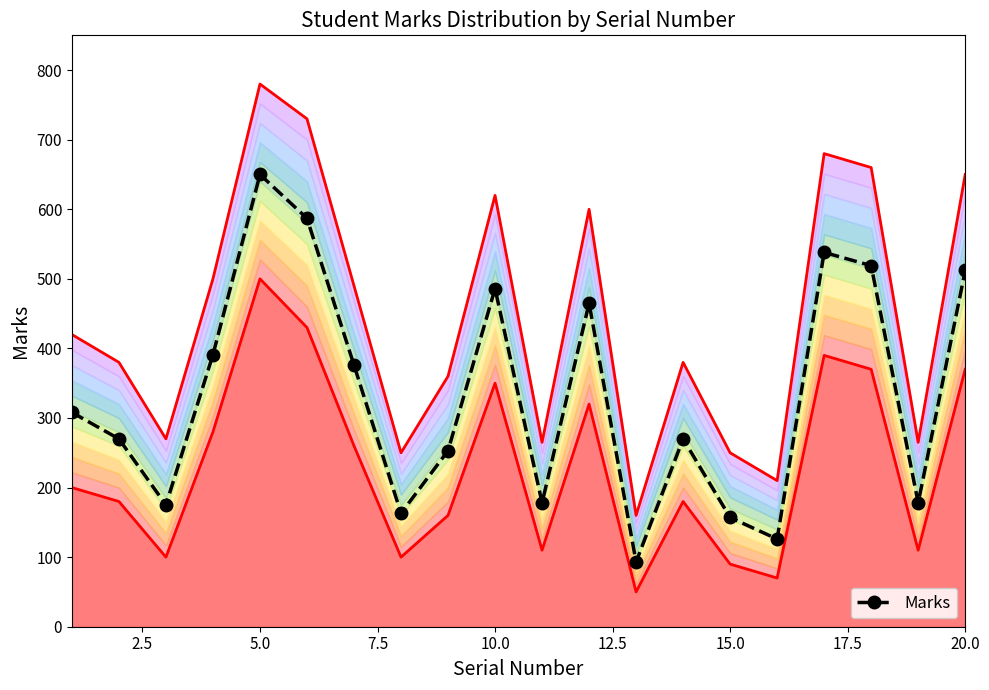

Where is the first local maximum for Marks?

5.0